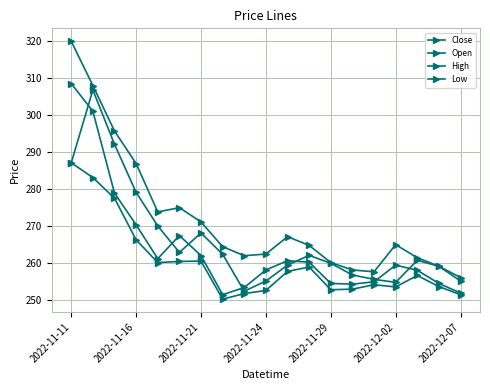

What is the label of the 5th point from the left?

2022-11-29